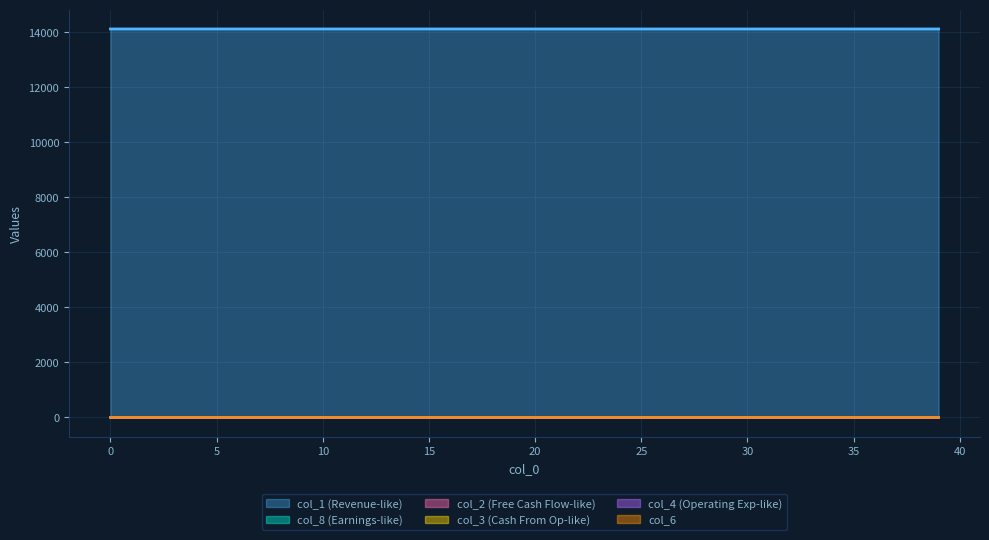

True or false: col_2 and col_6 intersect in this chart.

False